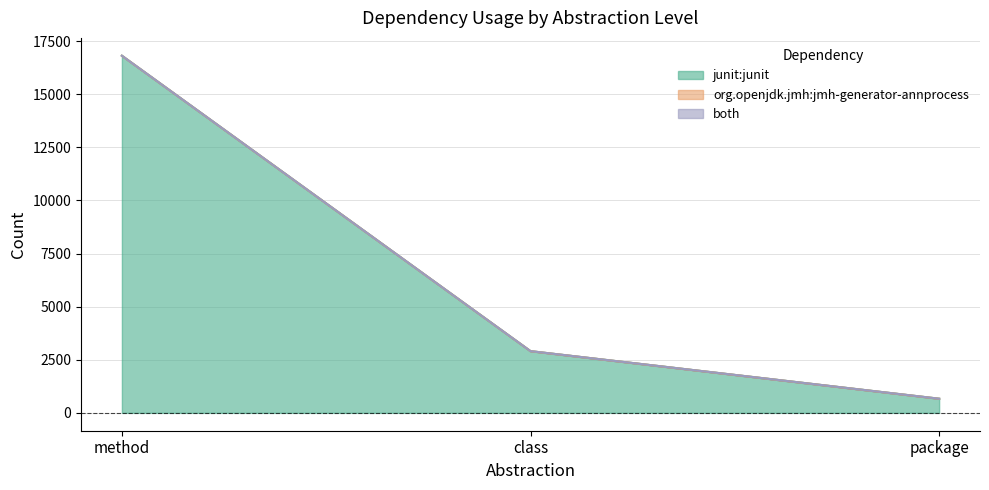

Which series has the largest range (max minus min)?

junit:junit